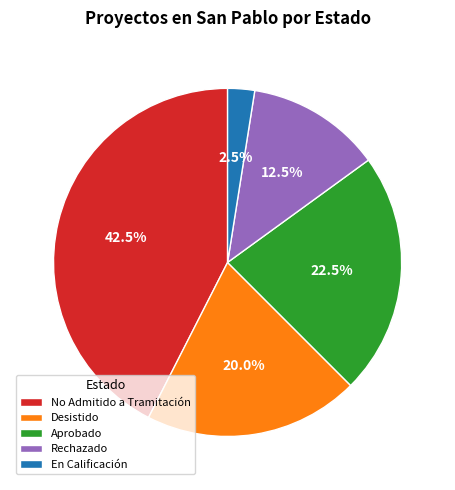

Which has a higher value, Aprobado or Rechazado?

Aprobado